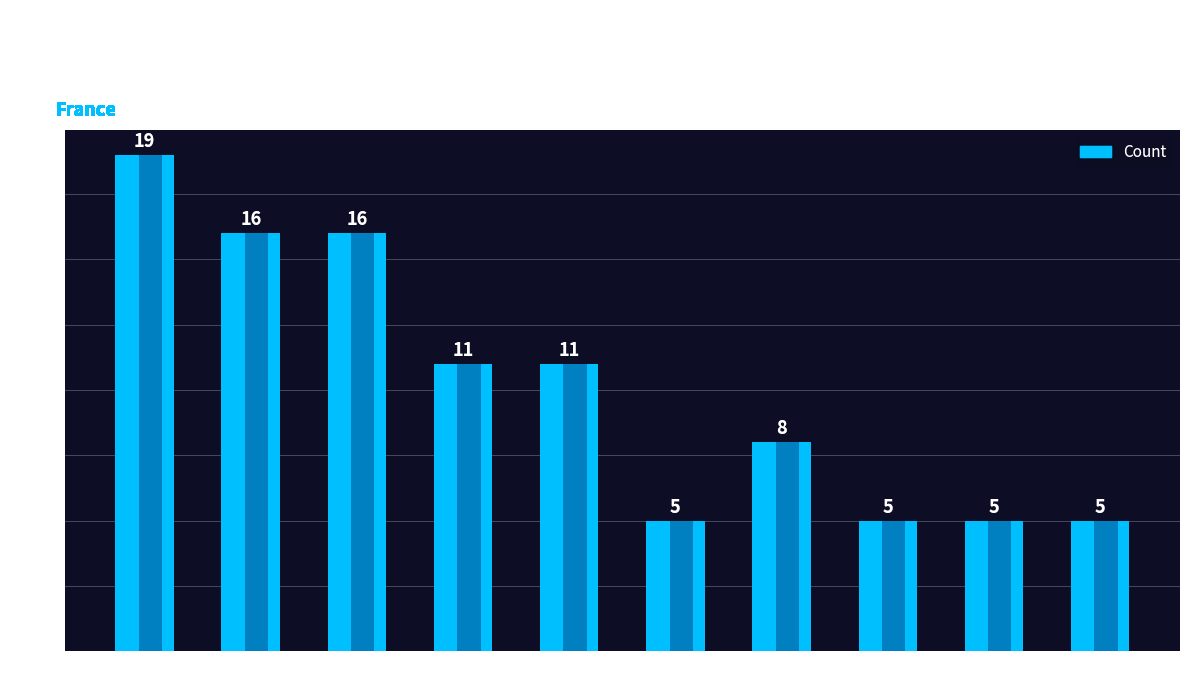

Reading right to left, extract all data points from this chart.

5	5	5	8	5	11	11	16	16	19